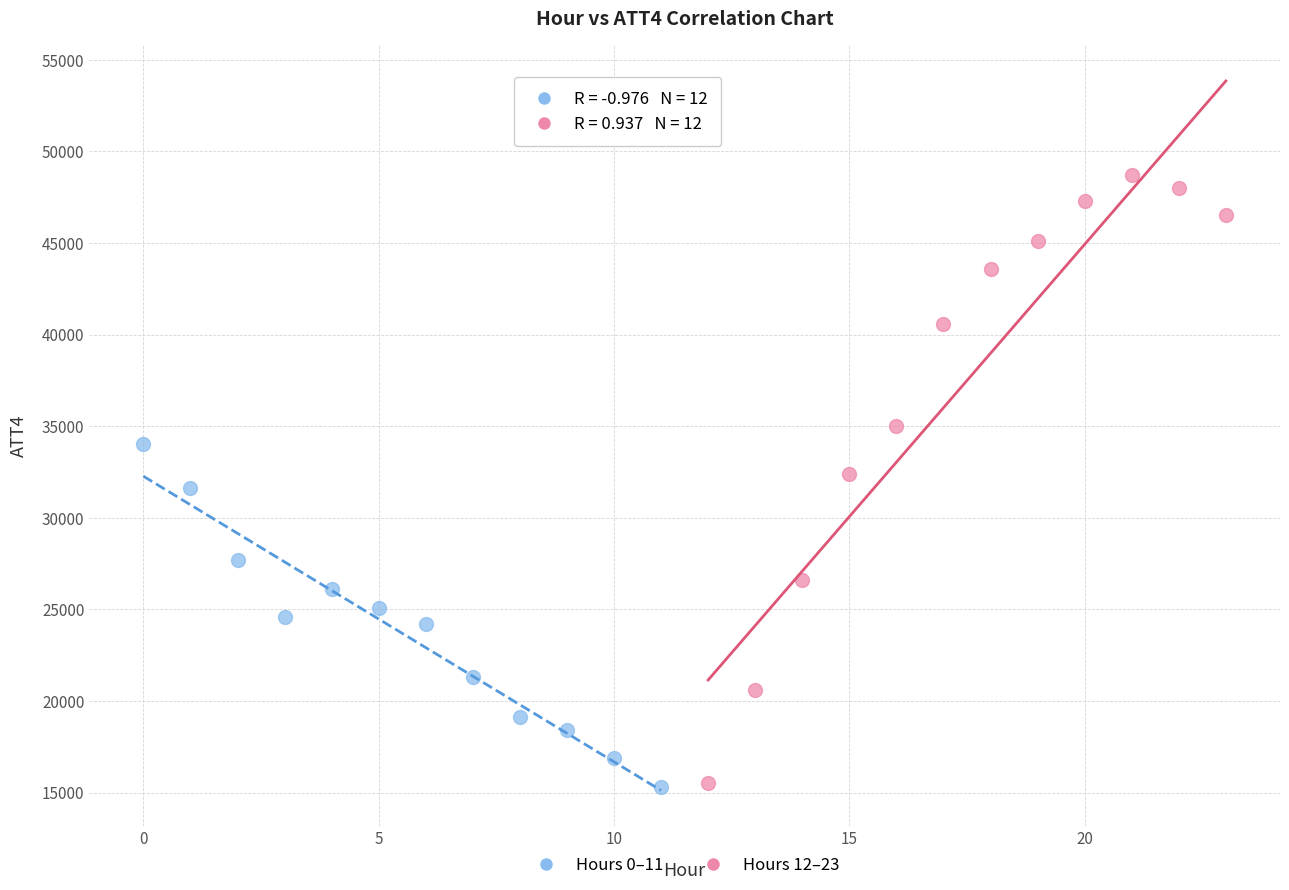

What are all the series names shown in the legend?

Hours 0–11, Hours 12–23